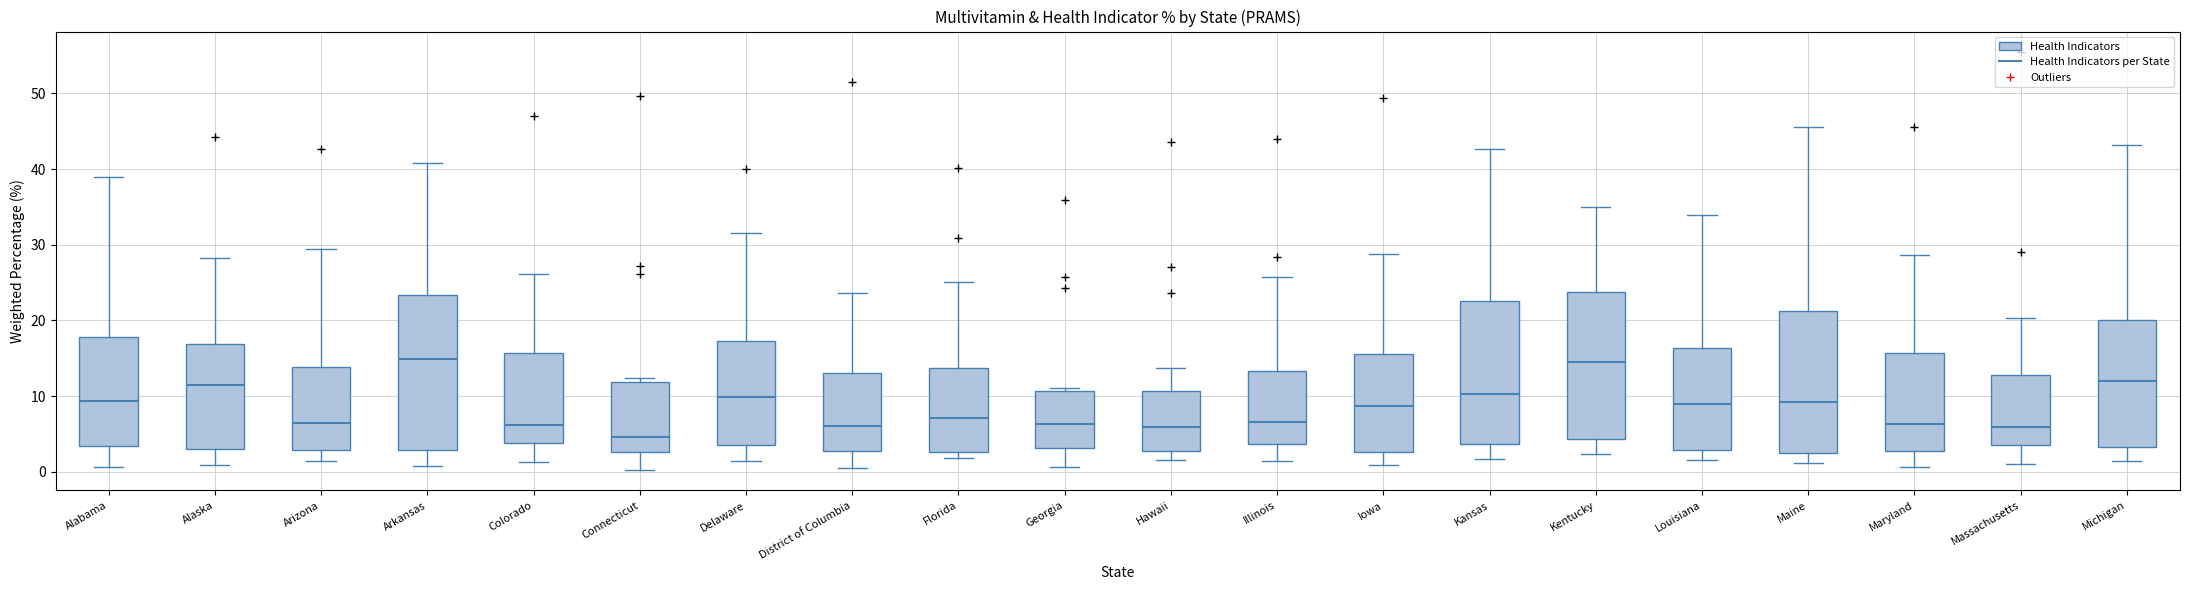

Reading left to right, read every box against the y-axis: the position of its median line, the range the box covers, and the ends of its whiskers. The values are not printed on the chart, so give them approximately, as read against the axis.

Alabama: median 9, box 3 to 18, whiskers 1 to 39
Alaska: median 11, box 3 to 17, whiskers 1 to 28
Arizona: median 7, box 3 to 14, whiskers 2 to 30
Arkansas: median 15, box 3 to 23, whiskers 1 to 41
Colorado: median 6, box 4 to 16, whiskers 1 to 26
Connecticut: median 5, box 3 to 12, whiskers 0 to 12 (just above the box's upper edge)
Delaware: median 10, box 4 to 17, whiskers 1 to 32
District of Columbia: median 6, box 3 to 13, whiskers 1 to 24
Florida: median 7, box 3 to 14, whiskers 2 to 25
Georgia: median 6, box 3 to 11, whiskers 1 to 11 (just above the box's upper edge)
Hawaii: median 6, box 3 to 11, whiskers 2 to 14
Illinois: median 7, box 4 to 13, whiskers 1 to 26
Iowa: median 9, box 3 to 16, whiskers 1 to 29
Kansas: median 10, box 4 to 23, whiskers 2 to 43
Kentucky: median 15, box 4 to 24, whiskers 2 to 35
Louisiana: median 9, box 3 to 16, whiskers 2 to 34
Maine: median 9, box 2 to 21, whiskers 1 to 46
Maryland: median 6, box 3 to 16, whiskers 1 to 29
Massachusetts: median 6, box 4 to 13, whiskers 1 to 20
Michigan: median 12, box 3 to 20, whiskers 2 to 43